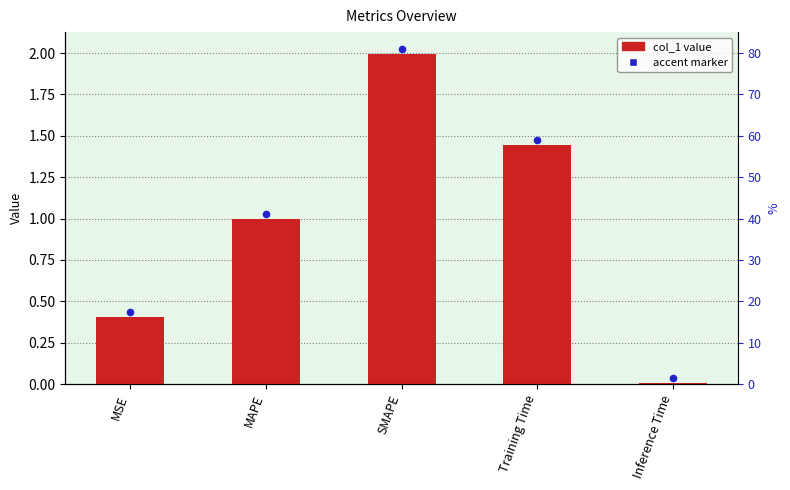

At which category is the sum across all series the highest?

SMAPE